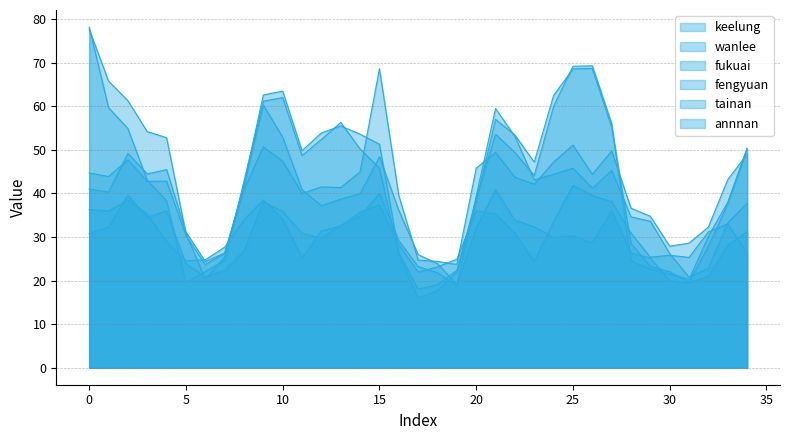

How many lines are shown in the chart?

6